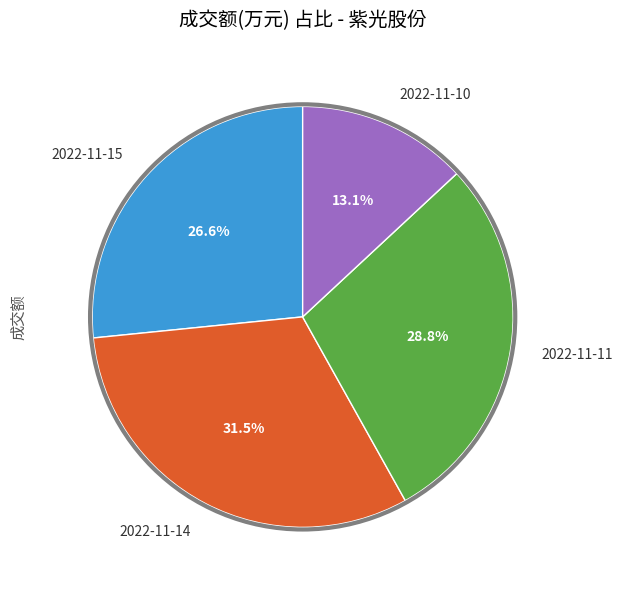

Which category has the smallest portion of the pie?

2022-11-10